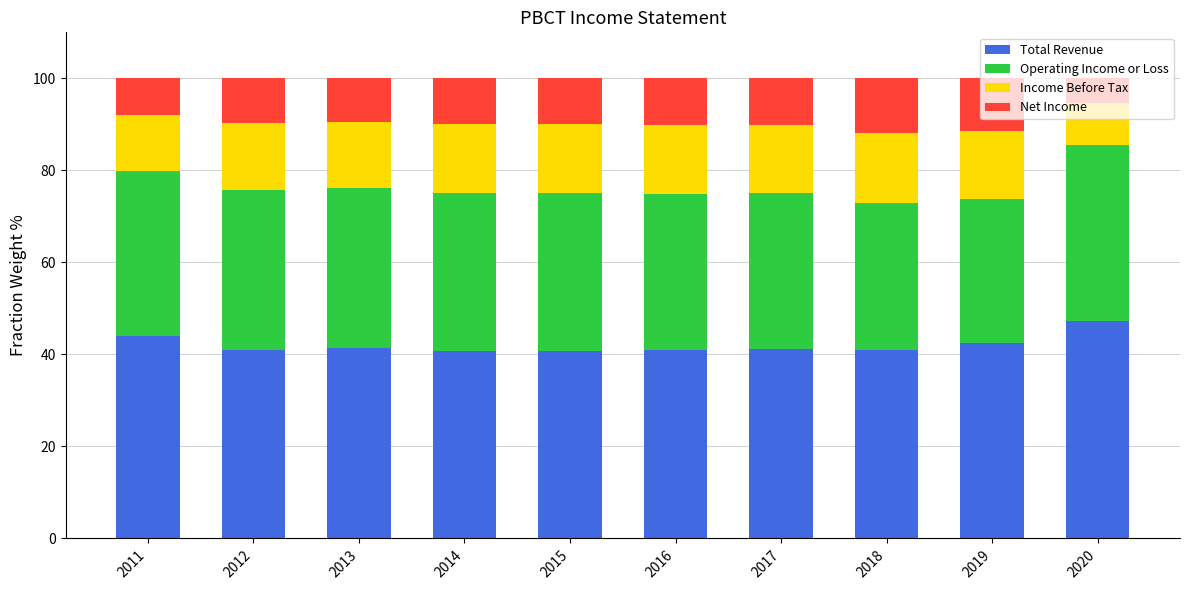

At which label does Total Revenue reach its peak?

2020